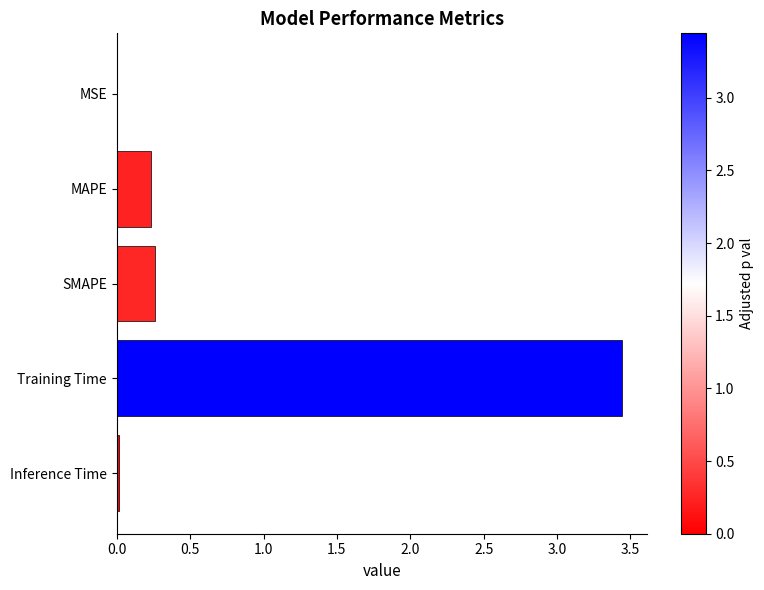

At which category does the chart reach its peak across all series?

Training Time